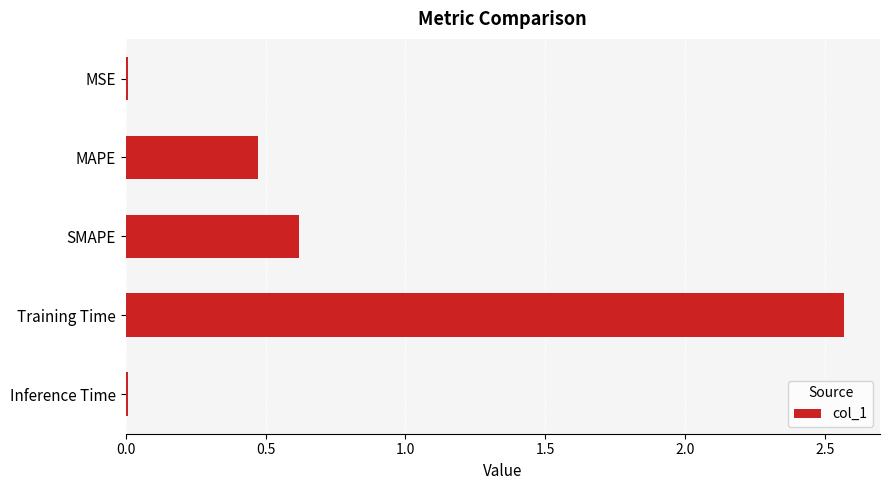

How many categories are shown in the chart?

5